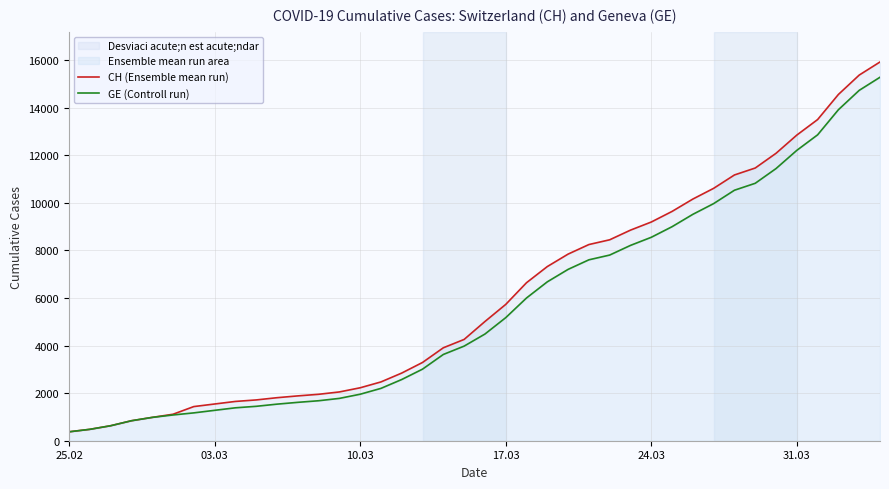

Reading left to right, transcribe all the data shown in this chart.

CH (Ensemble mean run): 375	479	630	840	981	1113	1436	1544	1652	1715	1809	1885	1952	2051	2226	2472	2845	3291	3908	4259	5012	5731	6644	7323	7847	8249	8449	8855	9196	9642	10162	10613	11175	11467	12086	12852	13505	14561	15375	15926
GE (Controll run): 375	479	630	840	981	1083	1171	1278	1384	1447	1538	1614	1681	1780	1955	2201	2574	3010	3627	3978	4485	5174	6002	6681	7205	7607	7807	8213	8554	9000	9520	9971	10533	10825	11444	12210	12863	13919	14733	15284